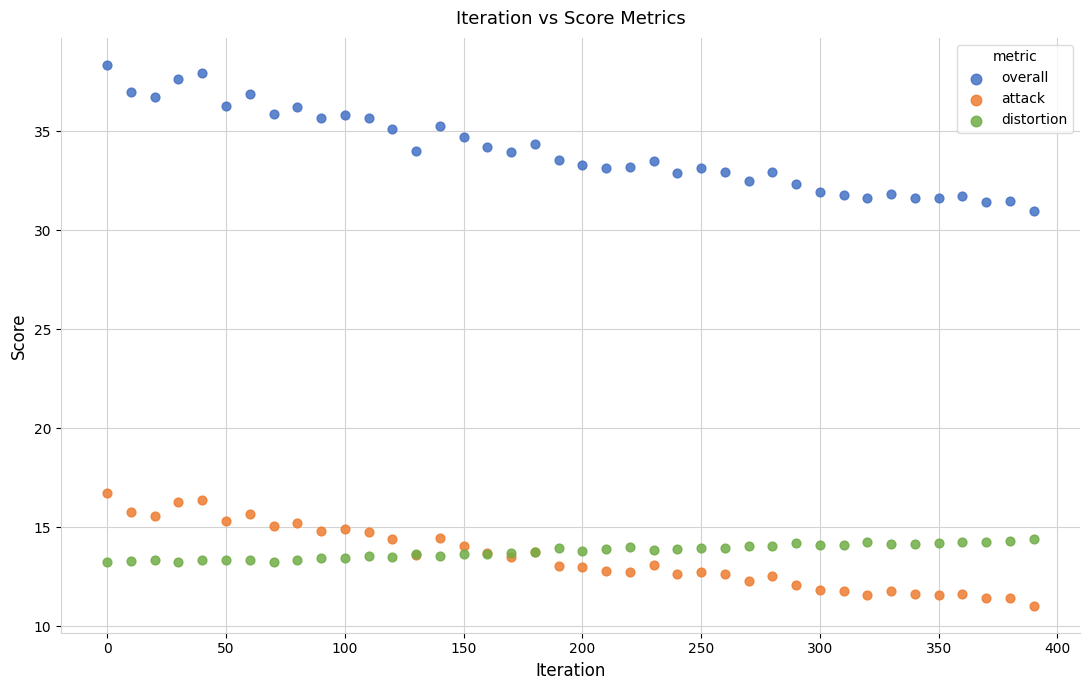

Across all series, what Y value is closest to 24?

31.0